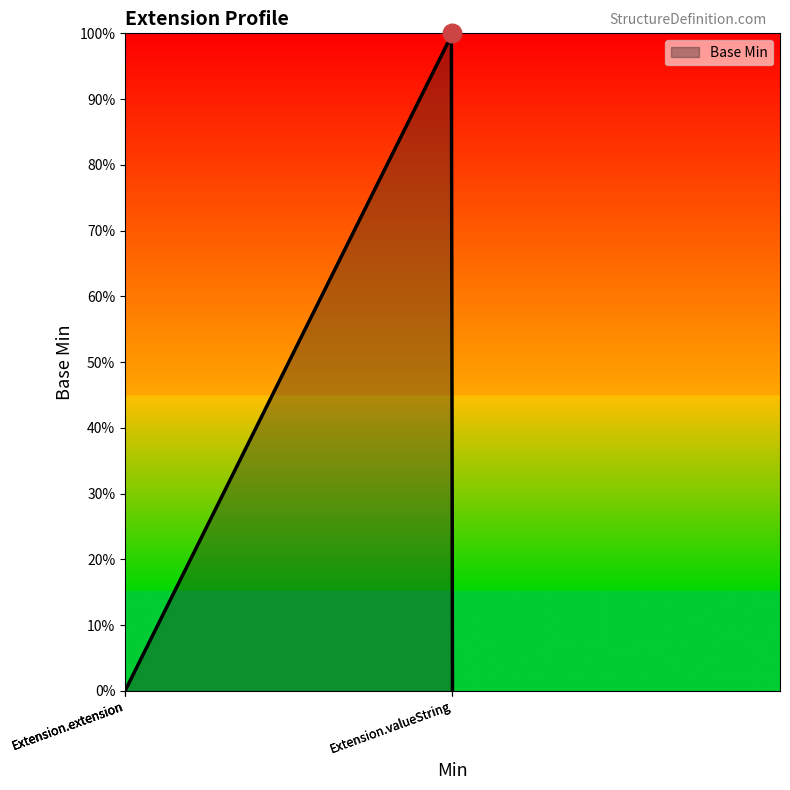

Between Extension.valueString and Extension, which is larger?

Extension.valueString